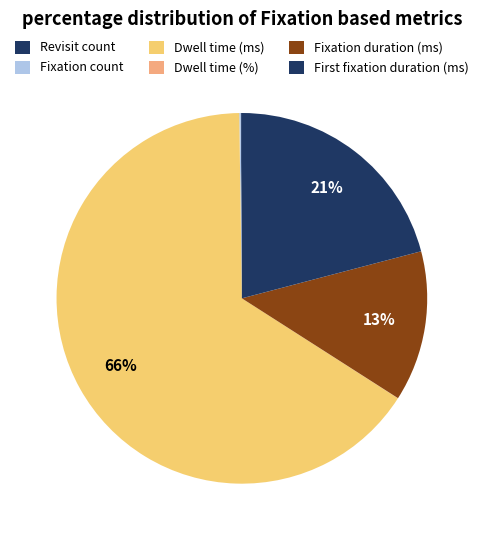

The Dwell time (ms) slice represents 73% of the pie. True or false?

False